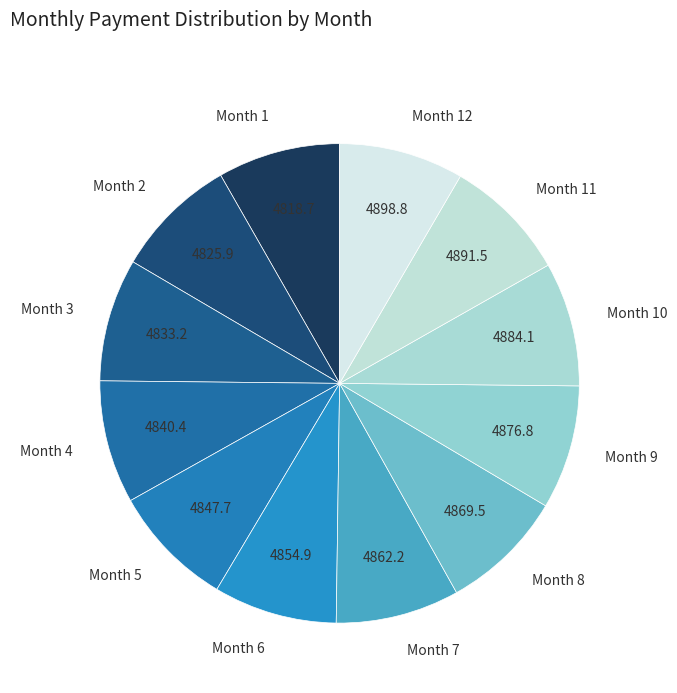

Is it true that Month 7 is 8% of the pie?

True